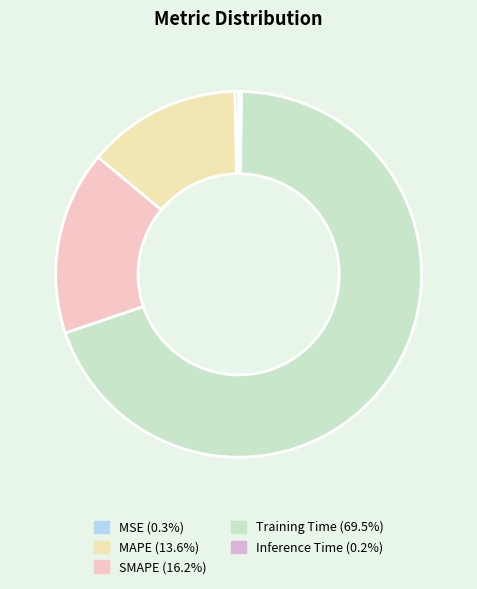

How many slices are in this pie chart?

5